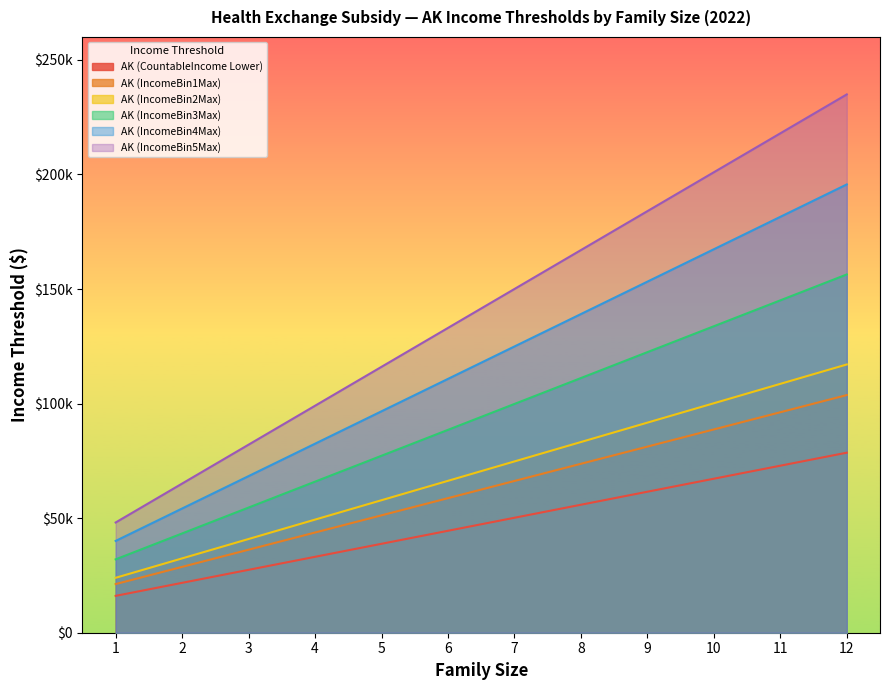

How many lines are shown in the chart?

6